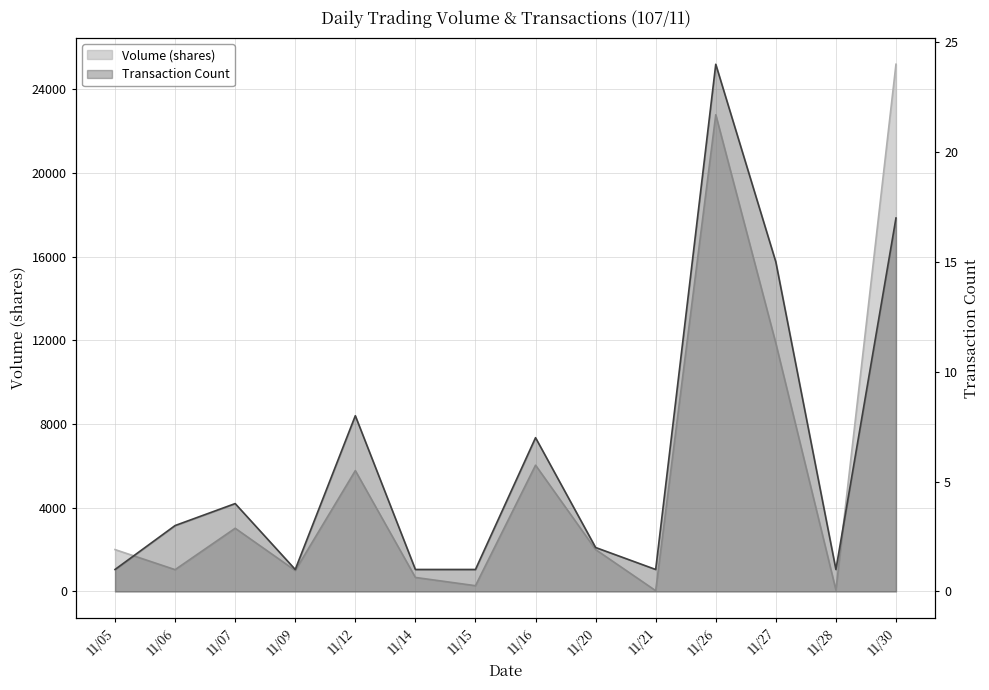

Reading left to right, what are all the values shown in this chart?

Volume (shares): 11/05=2000	11/06=1041	11/07=3019	11/09=1000	11/12=5773	11/14=669	11/15=275	11/16=6033	11/20=2000	11/21=36	11/26=22777	11/27=11853	11/28=65	11/30=25189
Transaction Count: 11/05=1	11/06=3	11/07=4	11/09=1	11/12=8	11/14=1	11/15=1	11/16=7	11/20=2	11/21=1	11/26=24	11/27=15	11/28=1	11/30=17